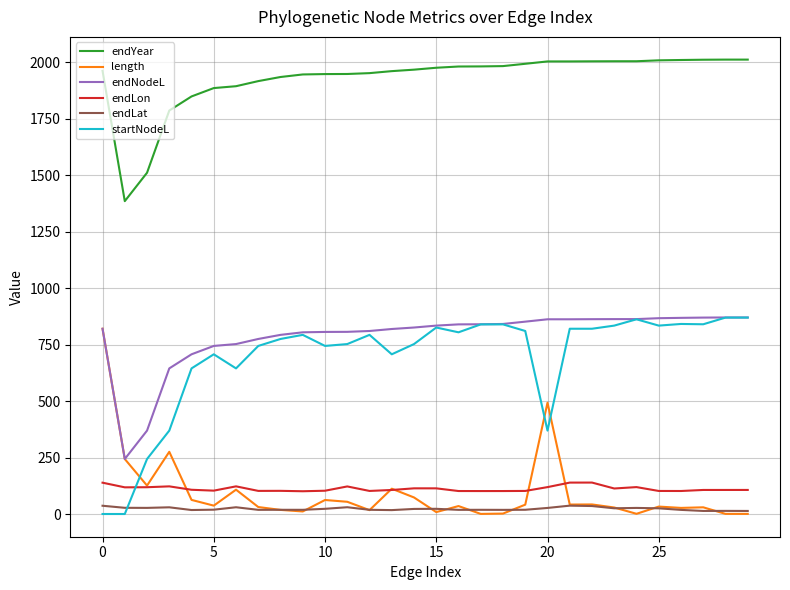

At how many categories does at least one series exceed 42?

30